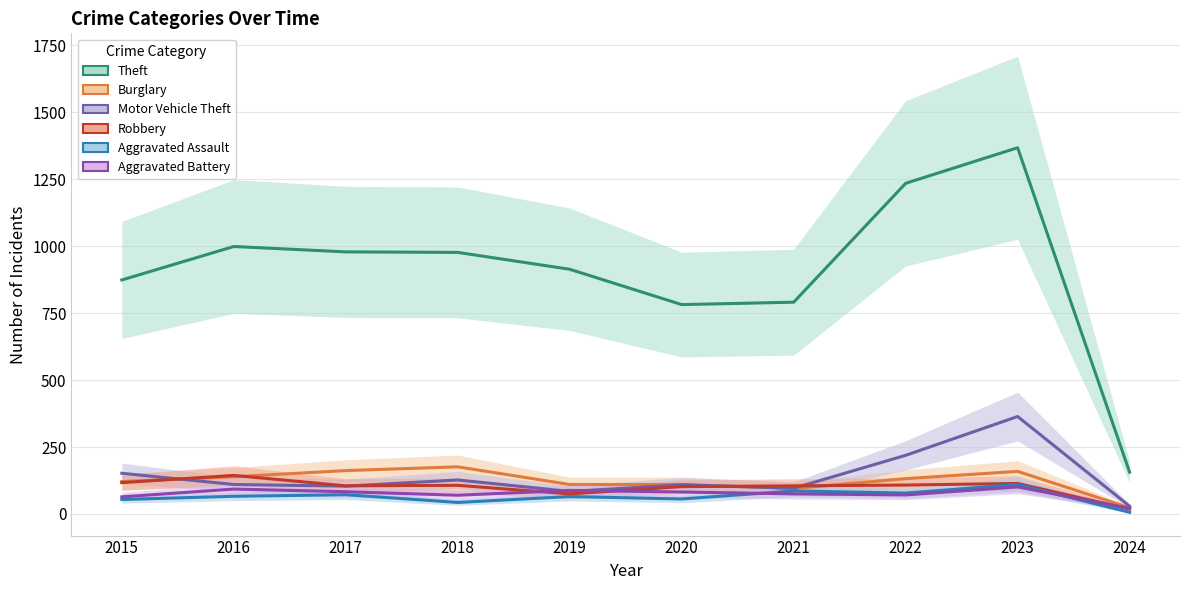

Which has a higher value, 2024 or 2017?

2017